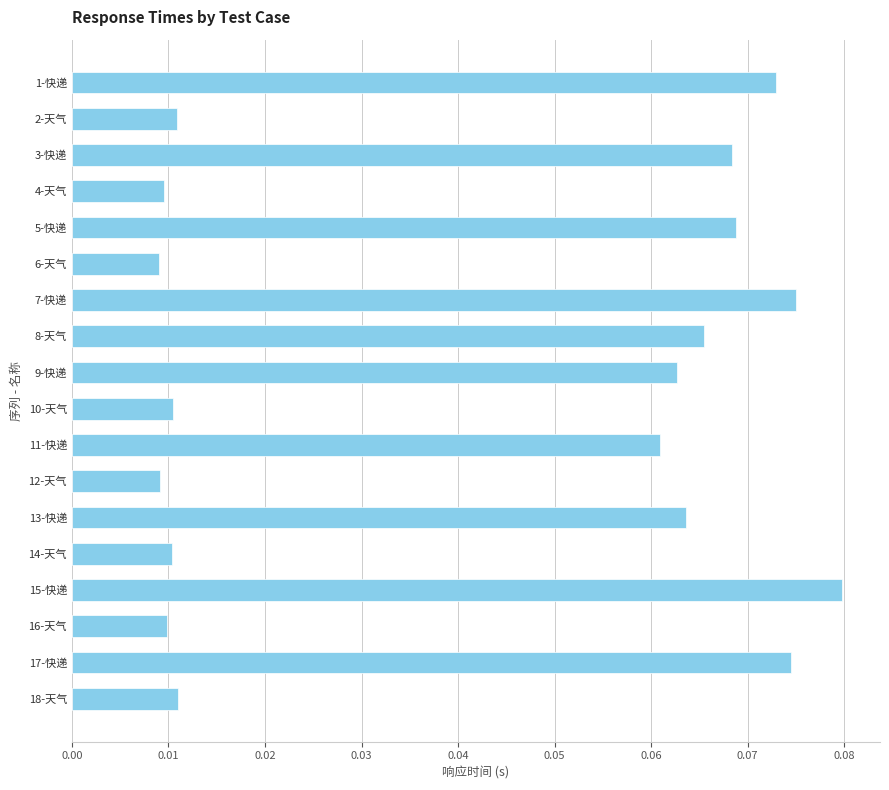

How many bars are there in total?

18